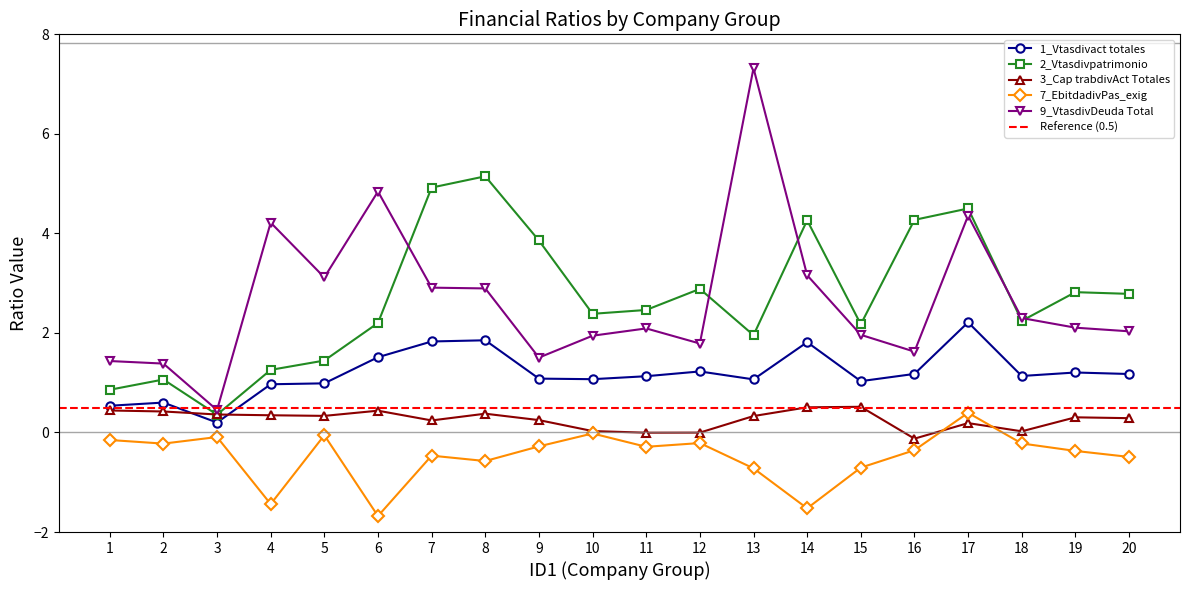

After their last crossing, which series has the higher values: 2_Vtasdivpatrimonio or 3_Cap trabdivAct Totales?

2_Vtasdivpatrimonio